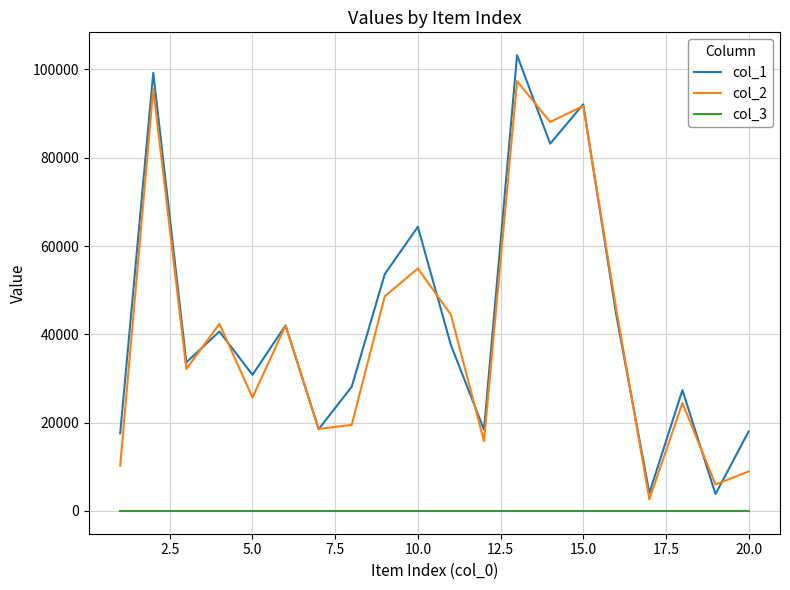

Is this an area chart (filled region under the line)?

No